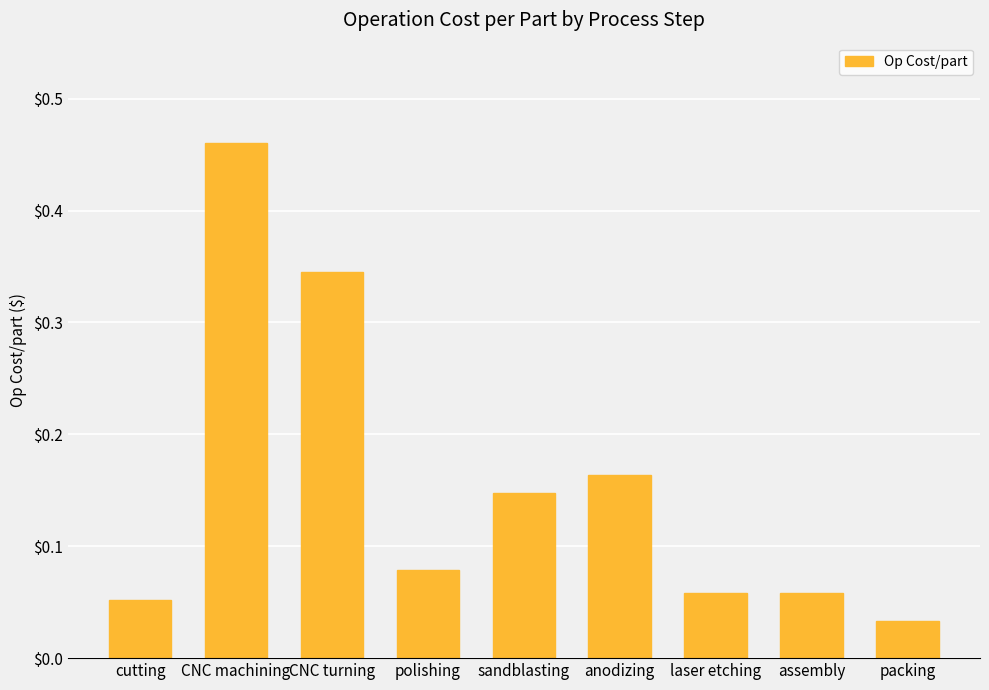

Does the chart contain any negative values?

No